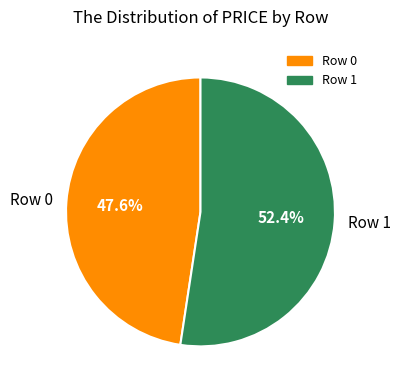

What is the largest slice in the pie chart?

Row 1